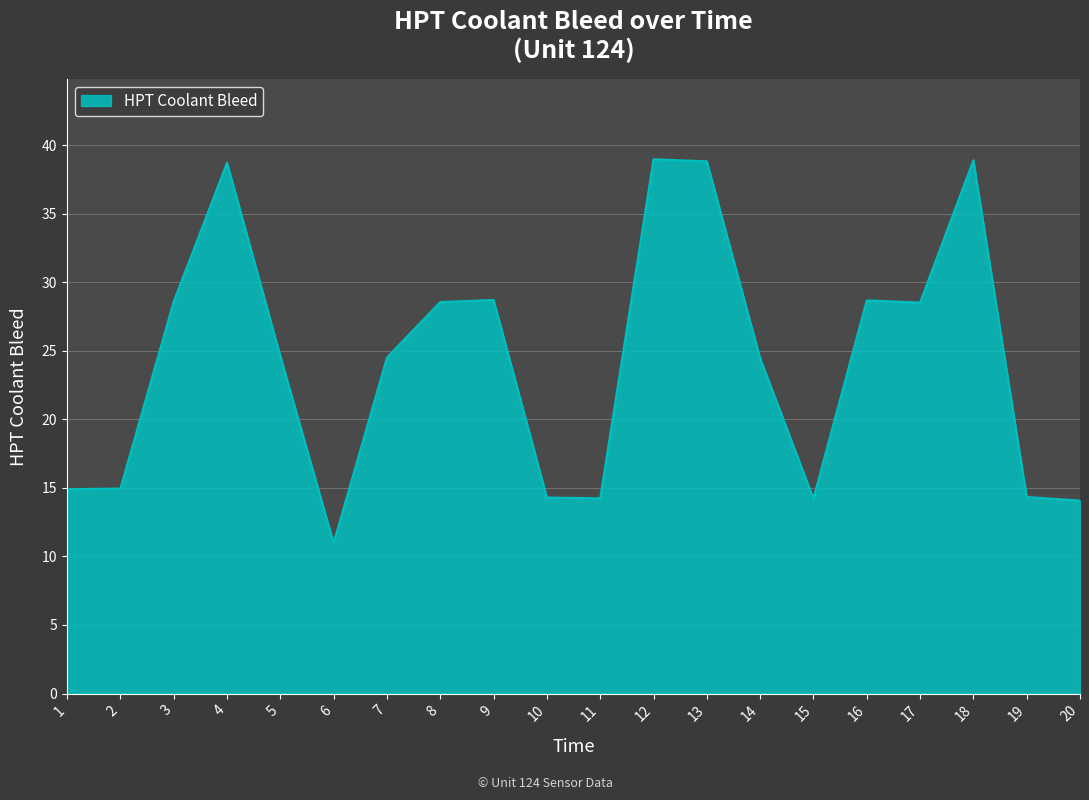

What is the difference between the maximum and minimum values?

28.0